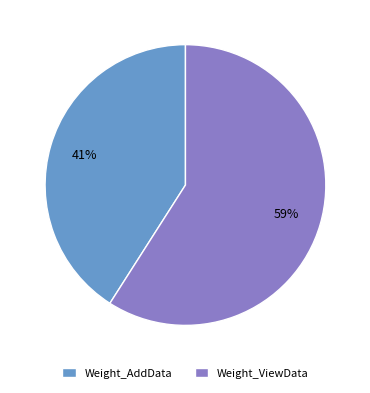

To the nearest percent, what is the average slice percentage?

50%